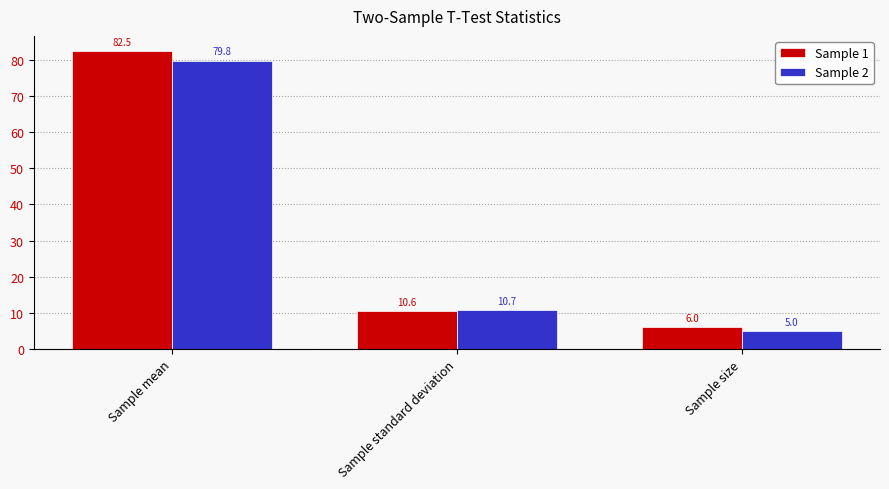

Where does the Sample 2 series first go above 10?

Sample mean